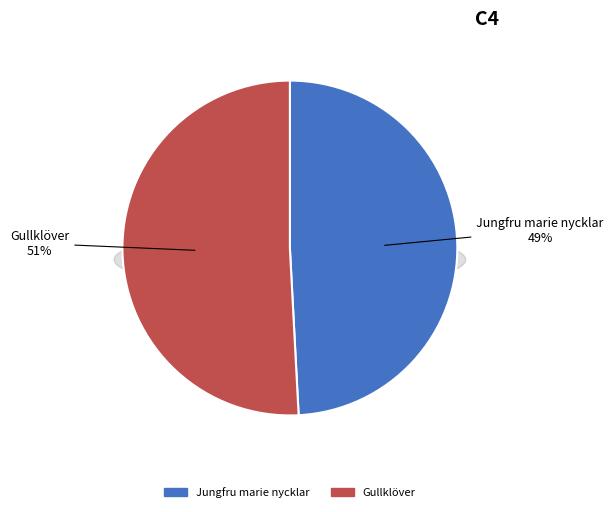

Which category has the smallest portion of the pie?

Jungfru marie nycklar